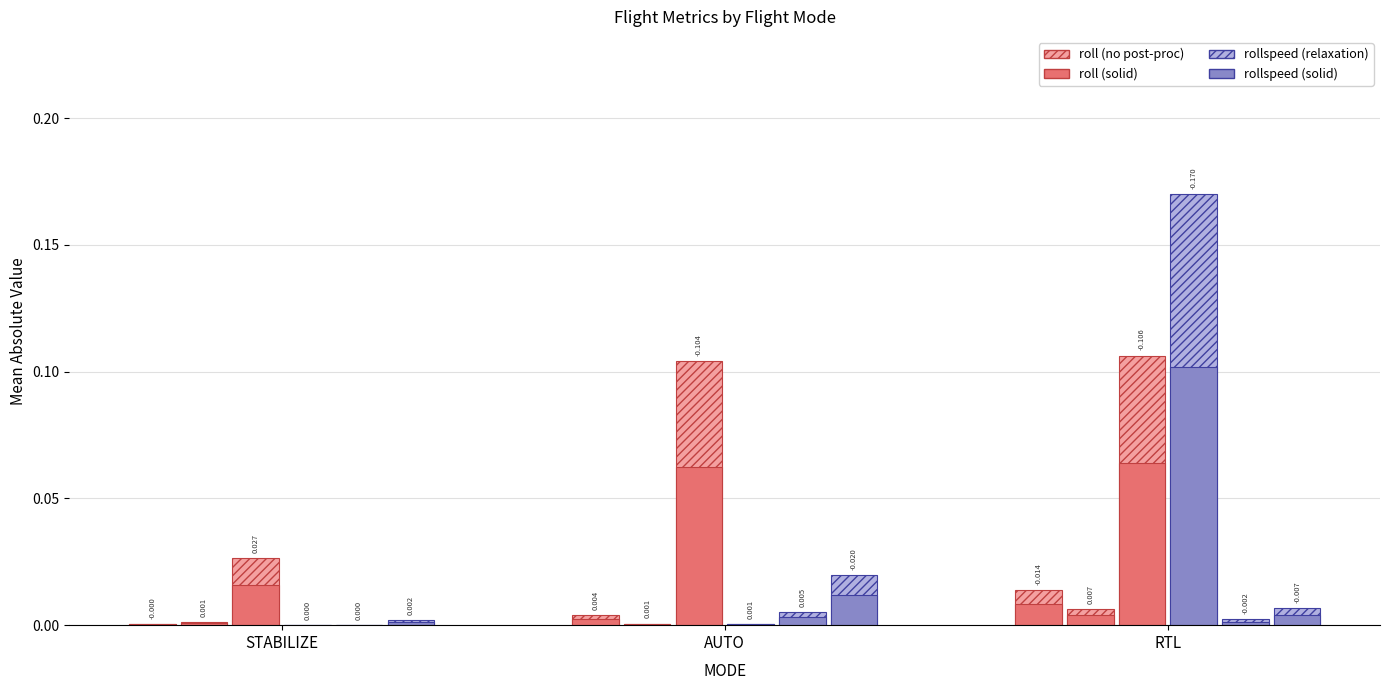

How many data points does each series have?

3